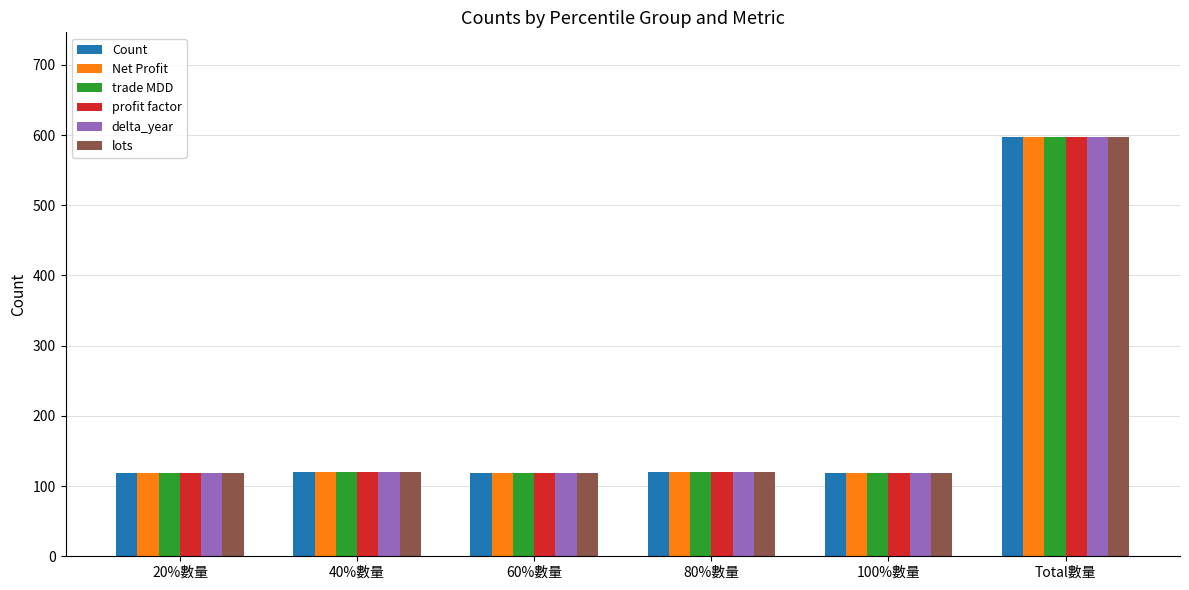

What is the difference between the maximum and minimum values in the profit factor series?

478